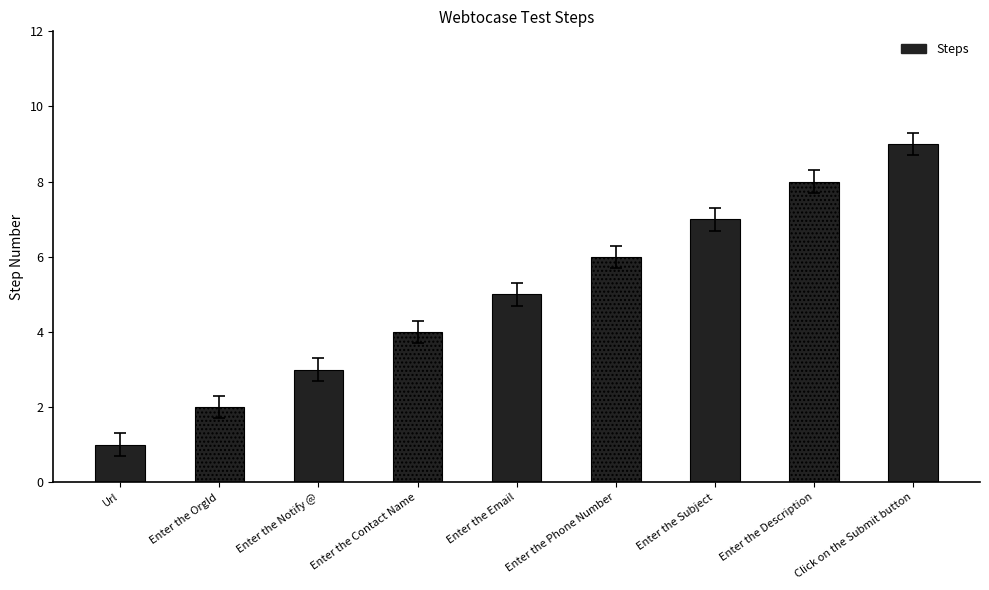

What is the sum of all values?

45